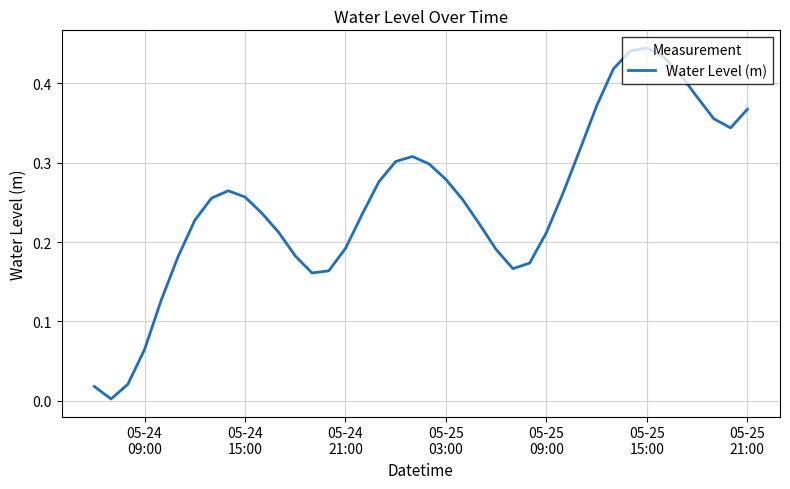

What is the average value?

0.3